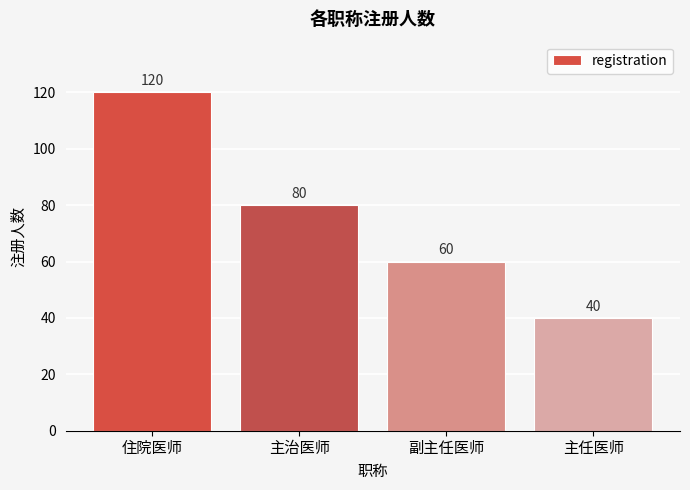

Between 主任医师 and 副主任医师, which is larger?

副主任医师